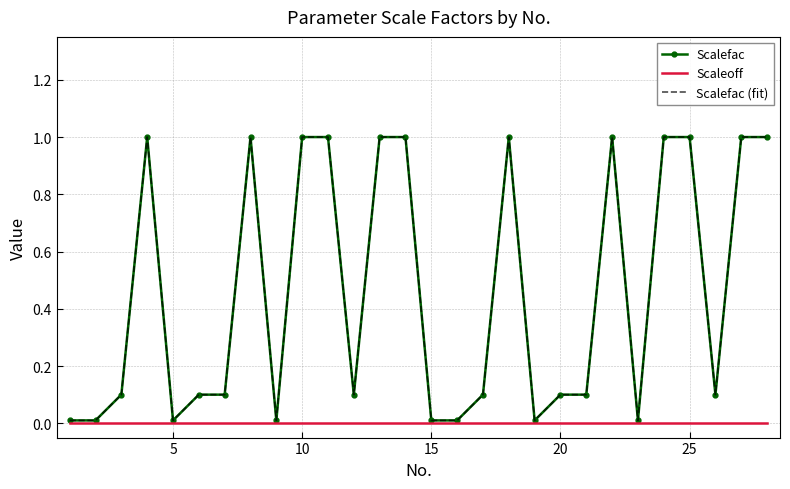

What is the average value of the Scalefac series?

0.5